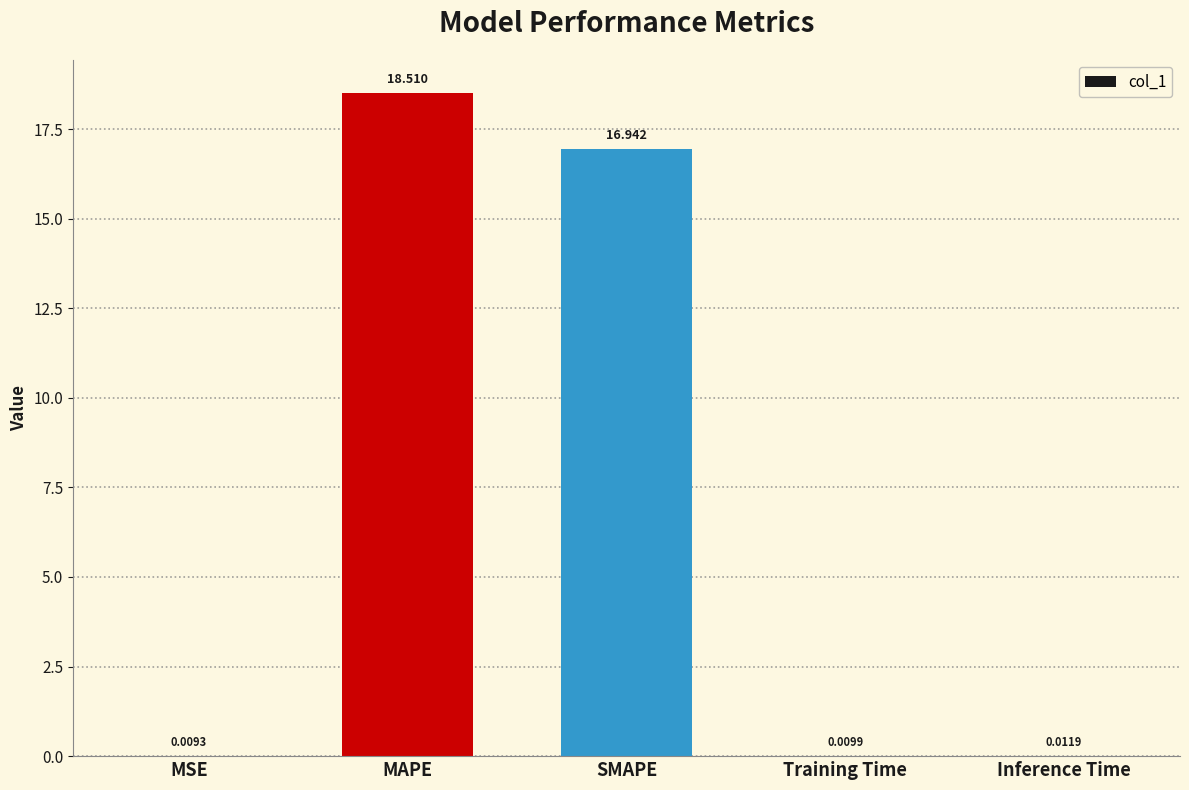

Which has a higher value, SMAPE or Training Time?

SMAPE